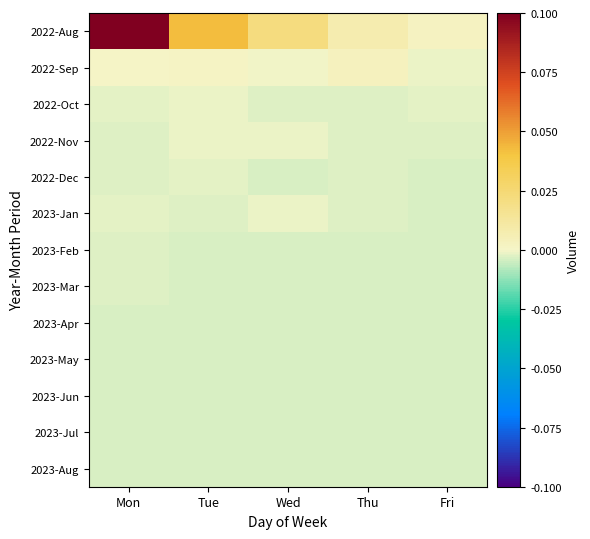

Between Tue and Thu, which is larger?

Tue